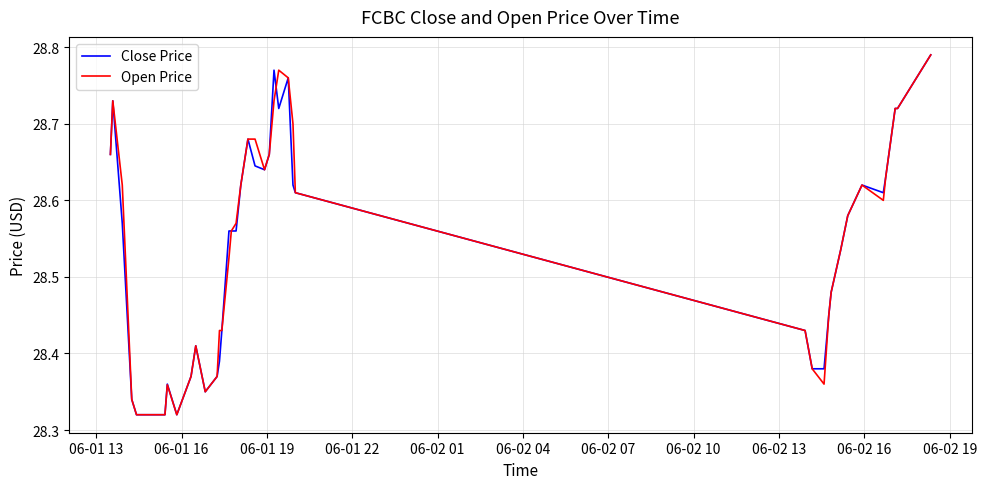

How many intersections are there between Close Price and Open Price?

1